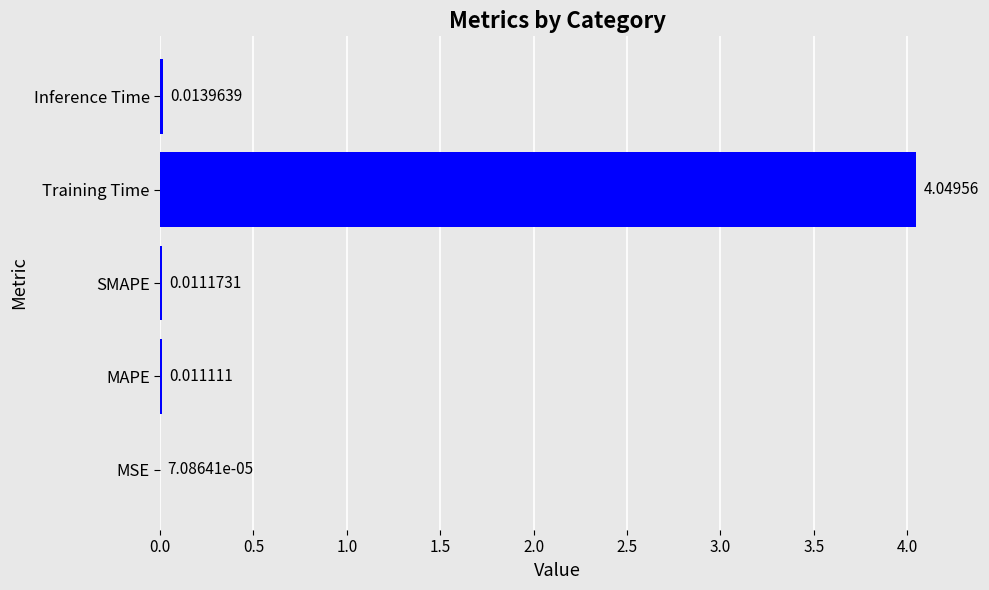

What is the sum of all values?

4.1